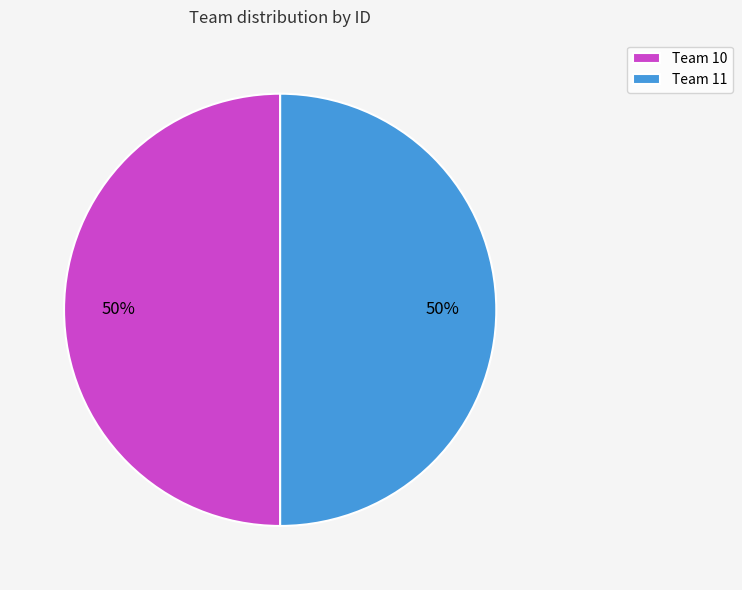

Is the sum of Team 10 and Team 11 greater than half?

Yes